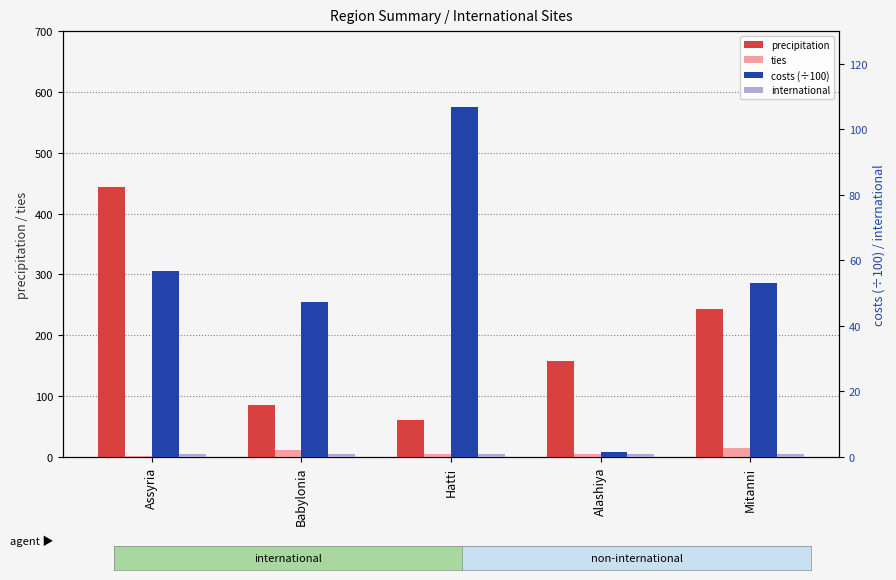

What is the difference between the maximum and minimum values in the costs (÷100) series?

105.4